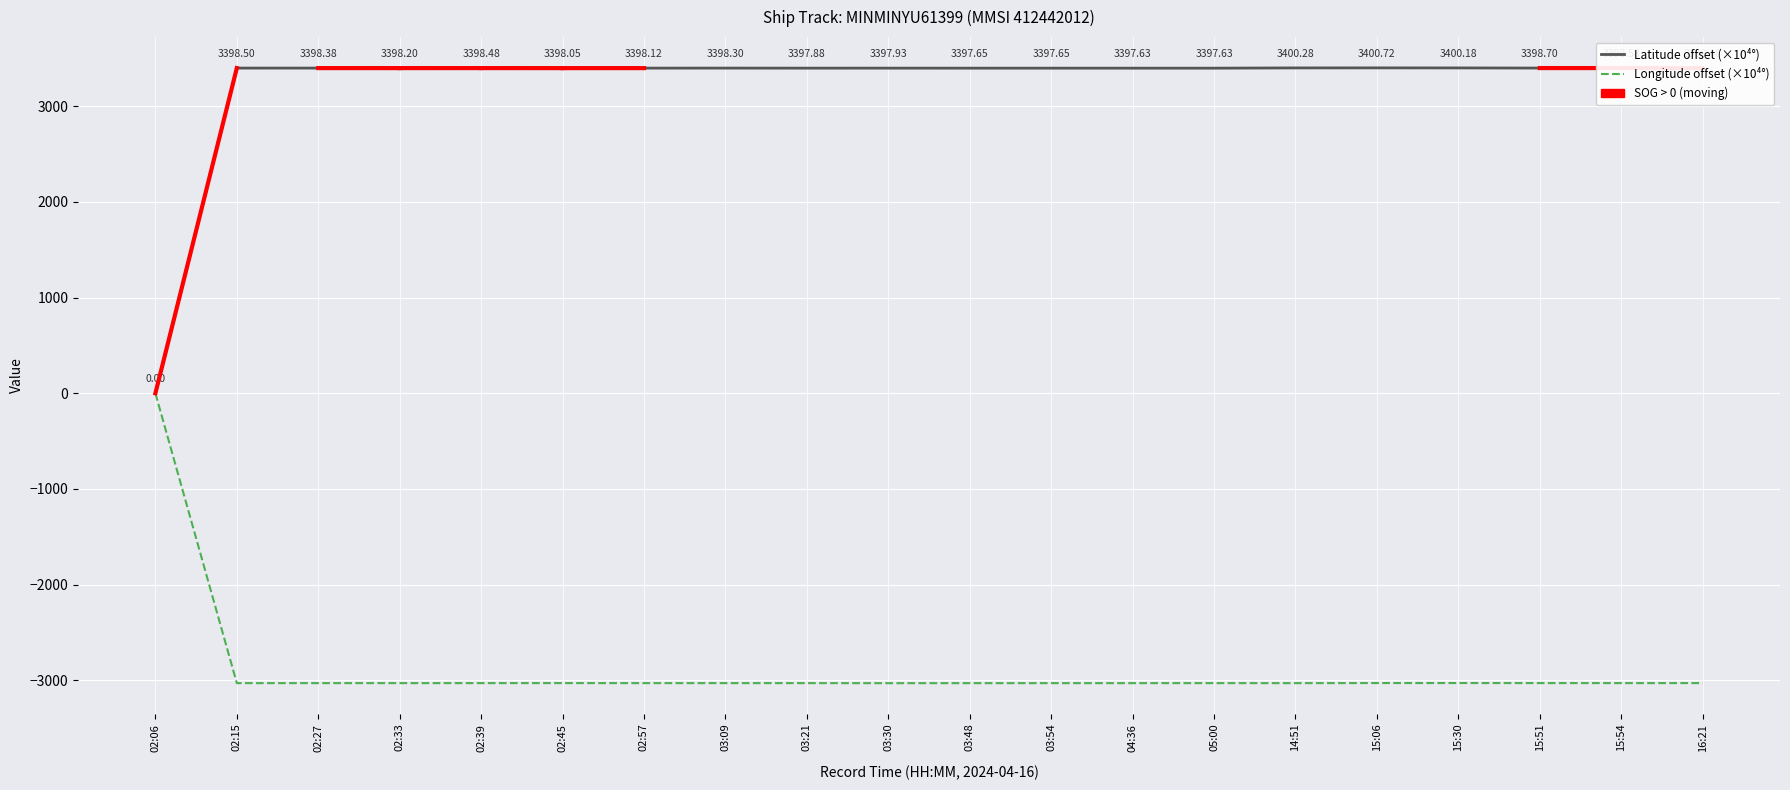

True or false: the data shows 3398.6 at 15:54.

True